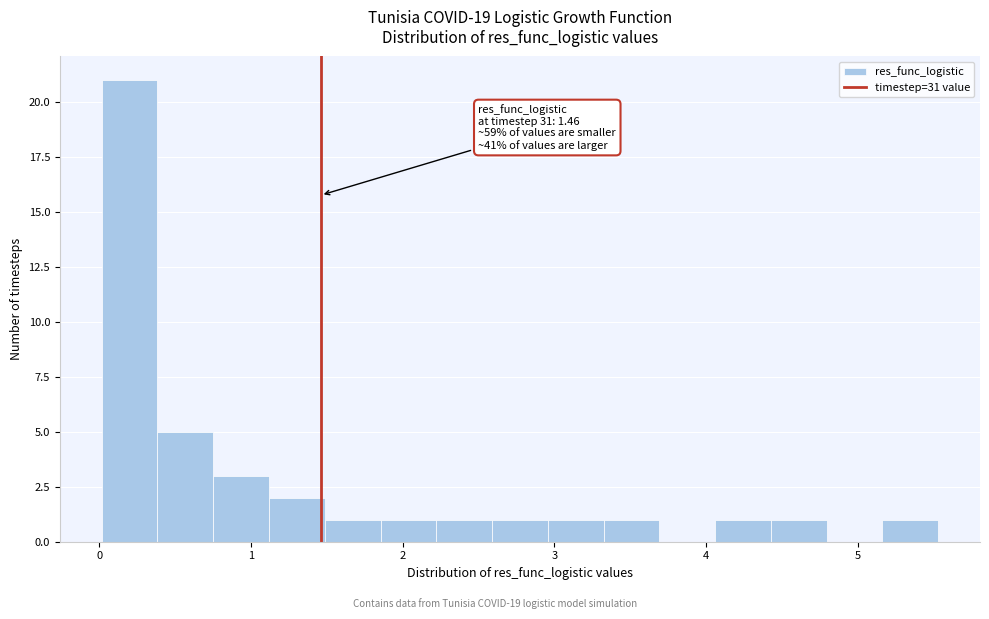

Read against the x-axis, roughly where is the centre of the tallest bar?

0.2